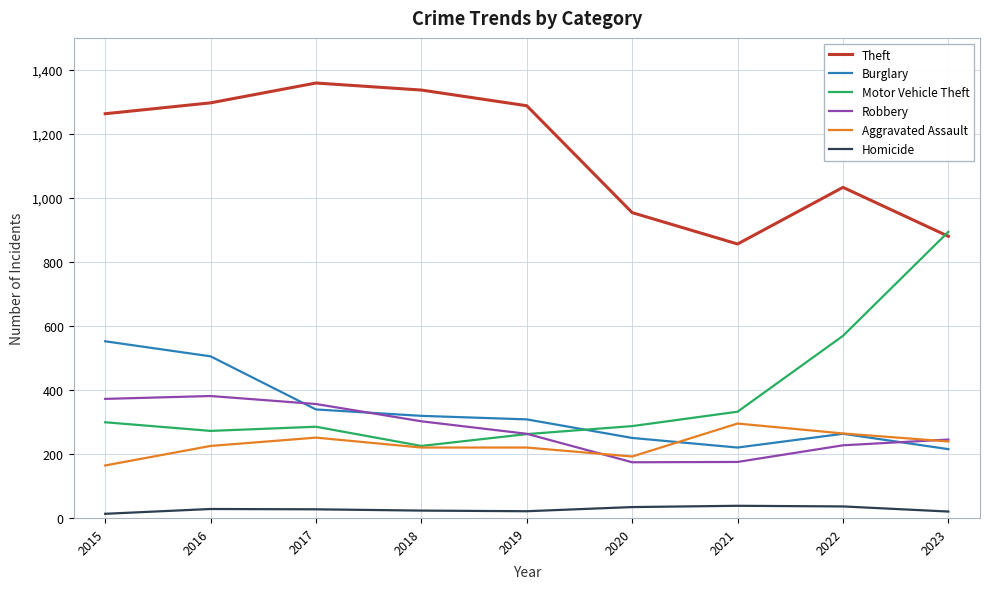

What is the difference between the maximum and second lowest values in the Motor Vehicle Theft series?

632